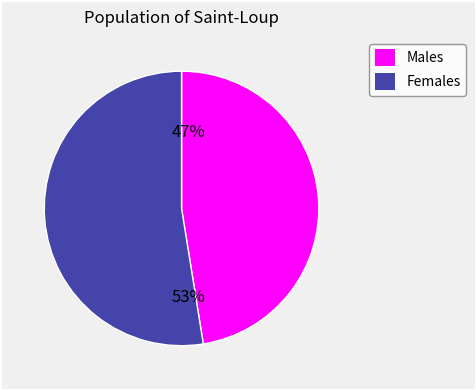

Is there a majority slice in this chart?

Yes